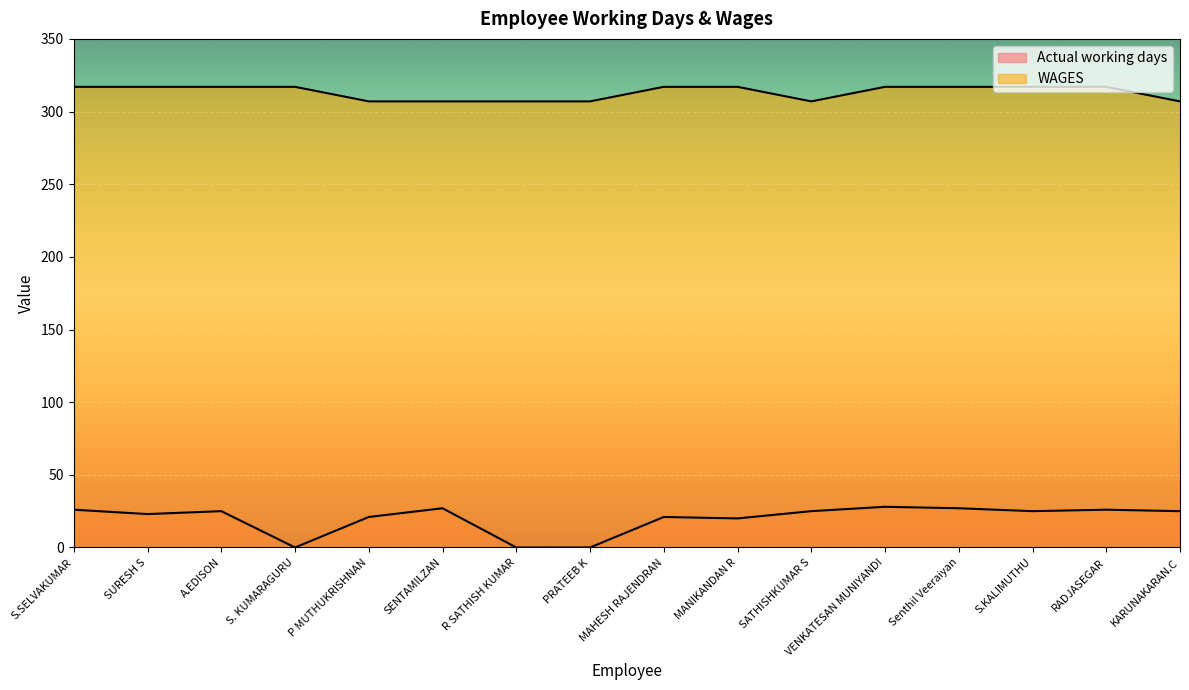

What is the total value across all series at PRATEEB K?

307